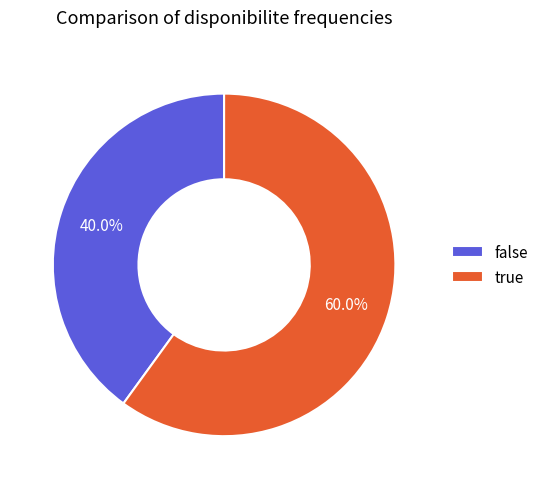

How many slices are in this pie chart?

2